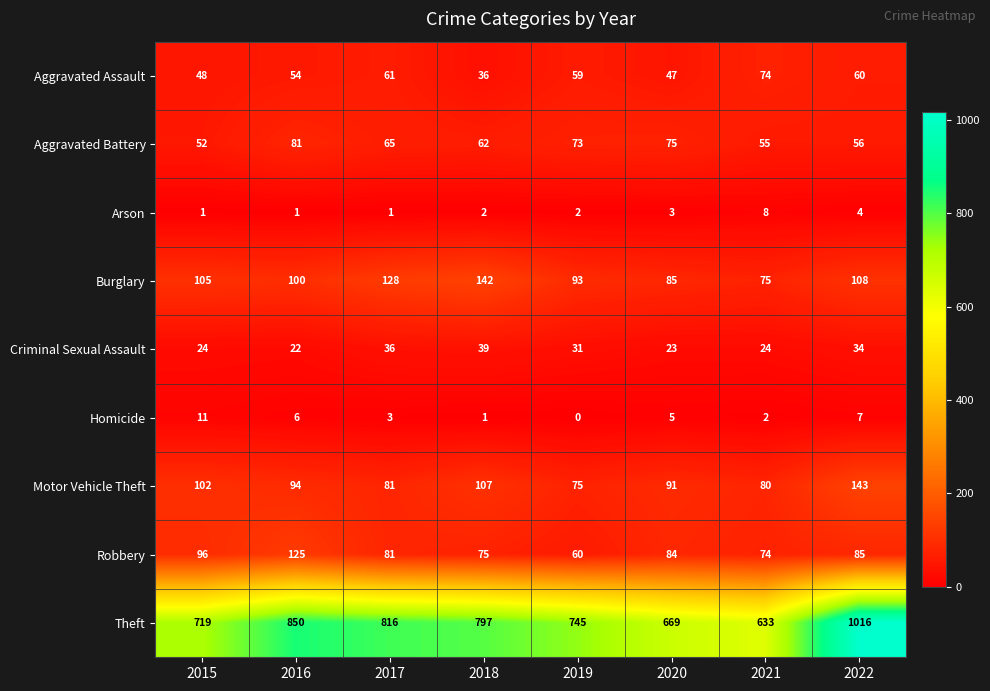

What value does the Theft series have at 2018?

797